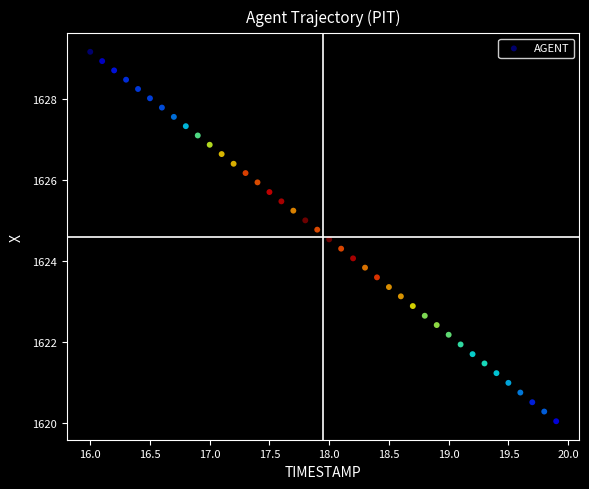

What is the range of Y values (max minus min)?

9.1